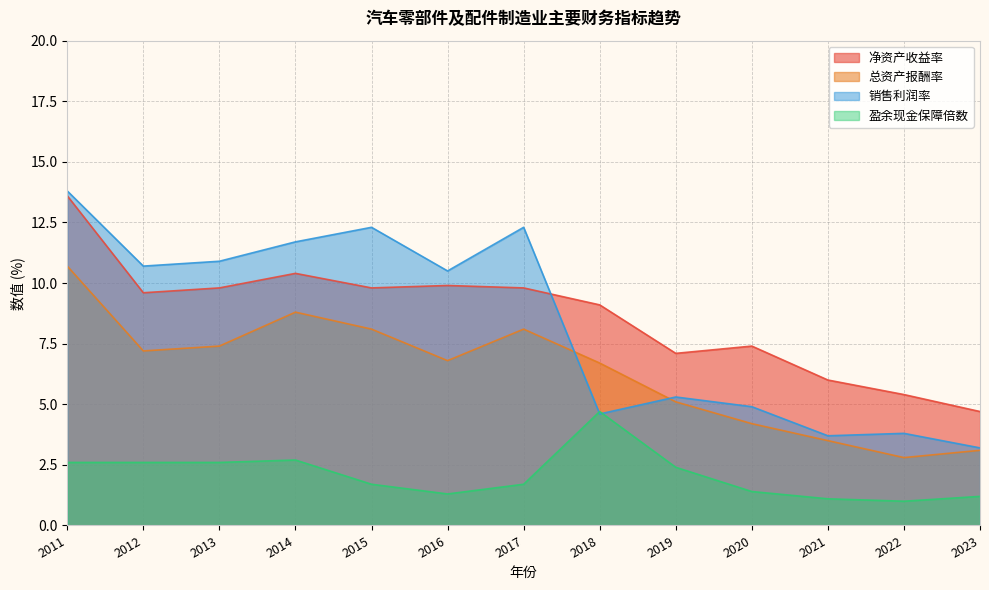

Which series has the largest range (max minus min)?

销售利润率